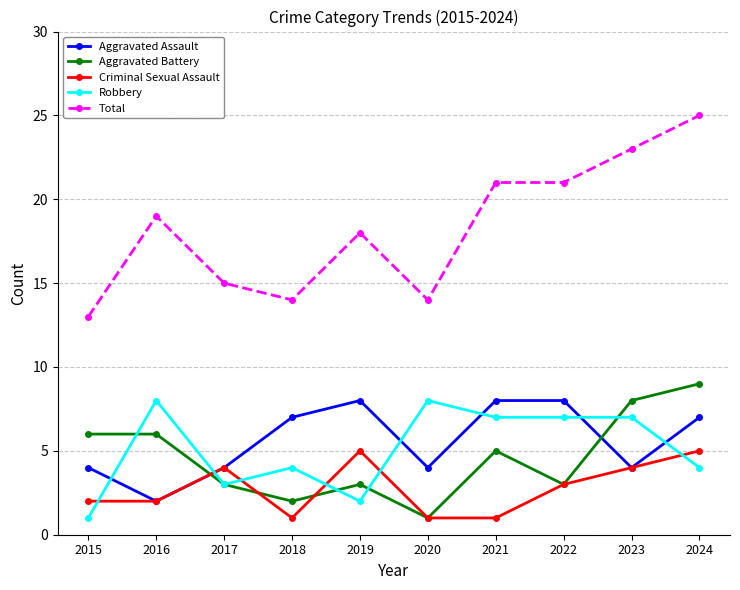

Reading left to right, transcribe all the data shown in this chart.

Aggravated Assault: 2015=4	2016=2	2017=4	2018=7	2019=8	2020=4	2021=8	2022=8	2023=4	2024=7
Aggravated Battery: 2015=6	2016=6	2017=3	2018=2	2019=3	2020=1	2021=5	2022=3	2023=8	2024=9
Criminal Sexual Assault: 2015=2	2016=2	2017=4	2018=1	2019=5	2020=1	2021=1	2022=3	2023=4	2024=5
Robbery: 2015=1	2016=8	2017=3	2018=4	2019=2	2020=8	2021=7	2022=7	2023=7	2024=4
Total: 2015=13	2016=19	2017=15	2018=14	2019=18	2020=14	2021=21	2022=21	2023=23	2024=25